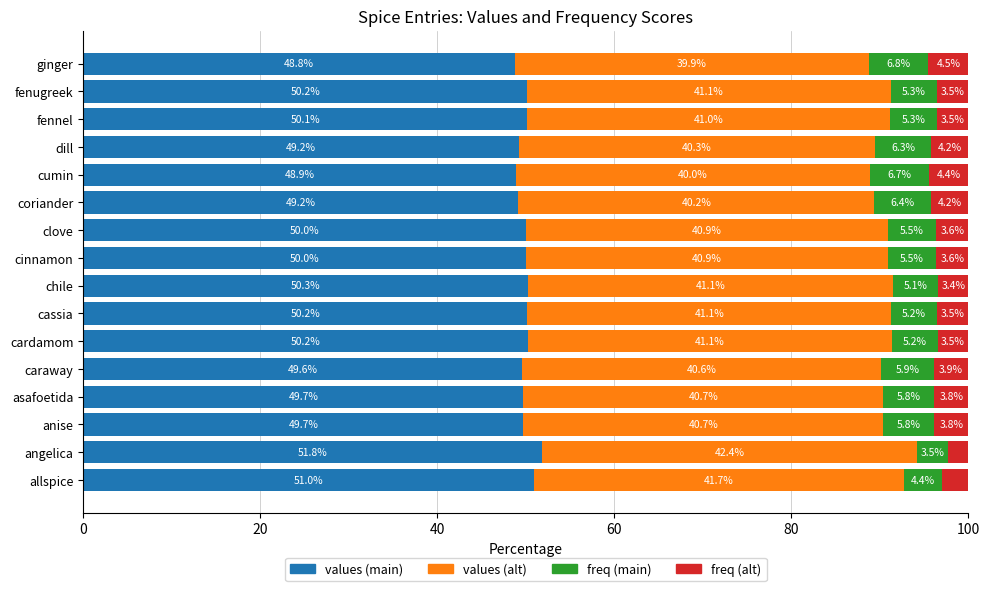

What is the maximum value for values (main)?

51.8